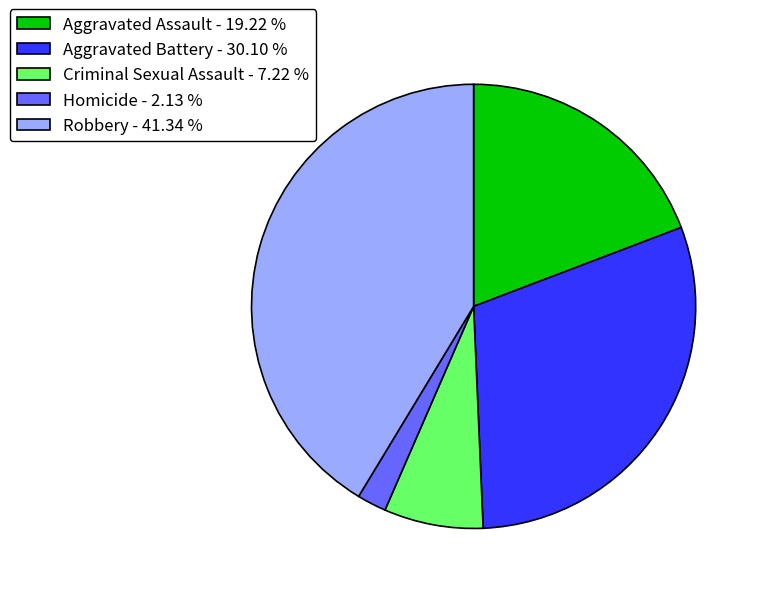

Approximately how many times larger is the value at Robbery - 41.34 % compared to Homicide - 2.13 %?

19.4